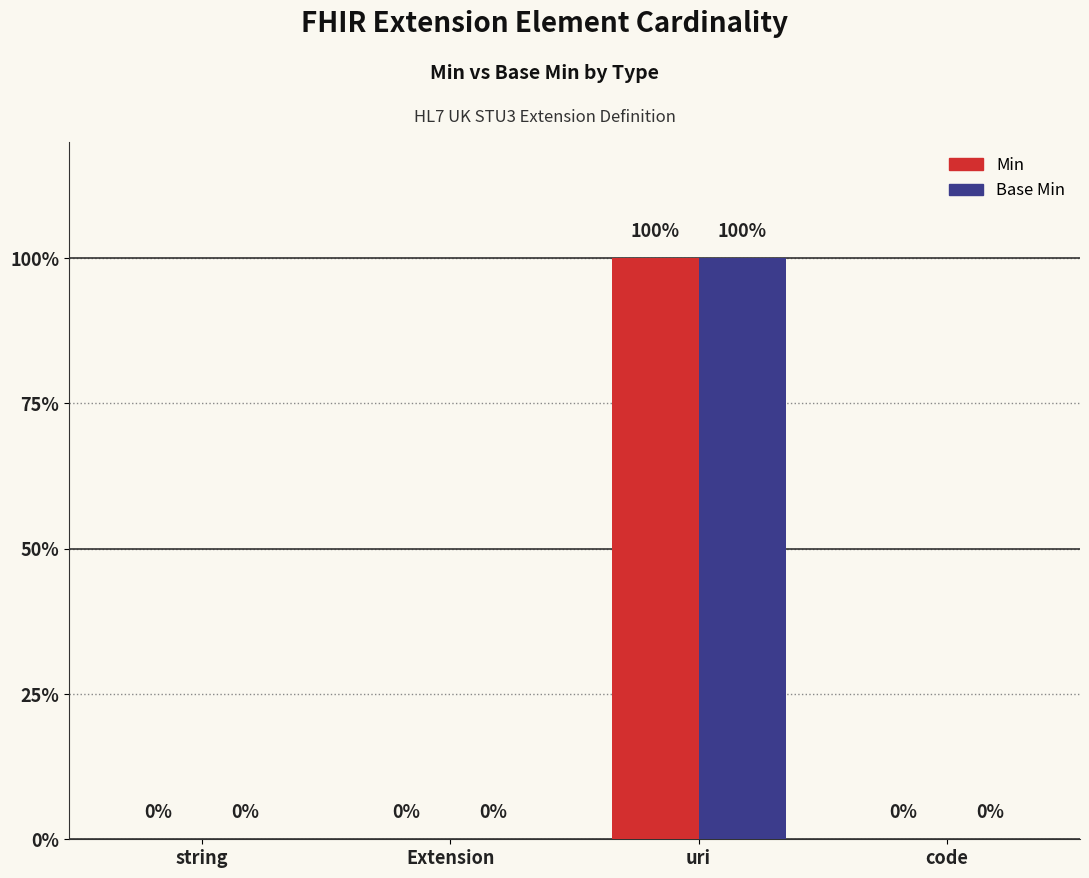

What is the label of the 3rd bar from the right?

Extension